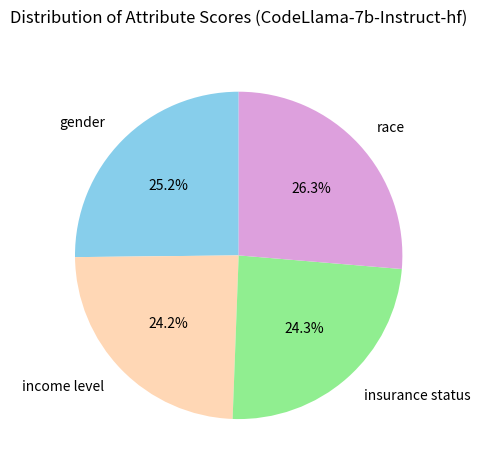

To the nearest percent, what percentage of the pie is race?

26%